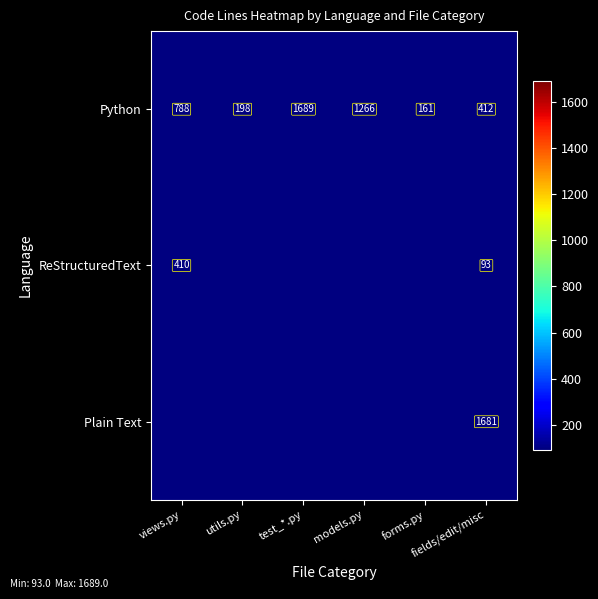

Which label corresponds to the largest value in the chart?

test_*.py